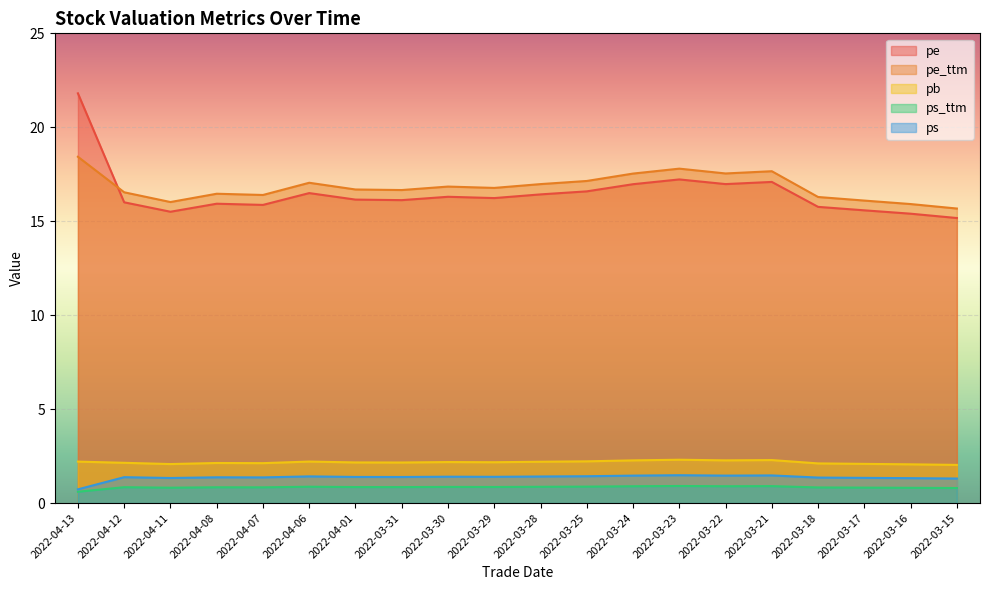

The value of pe at 2022-04-06 is 28.1. True or false?

False